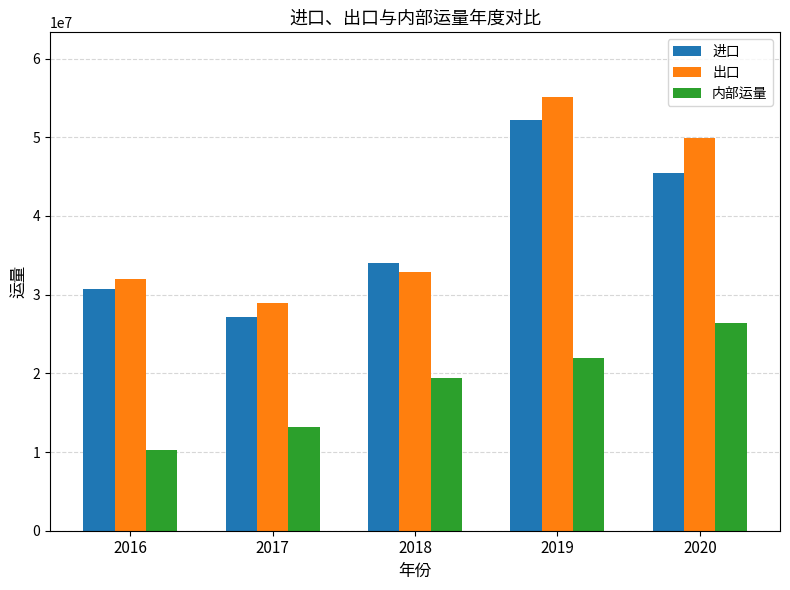

What is the difference between the maximum and minimum values in the 进口 series?

25051196.2